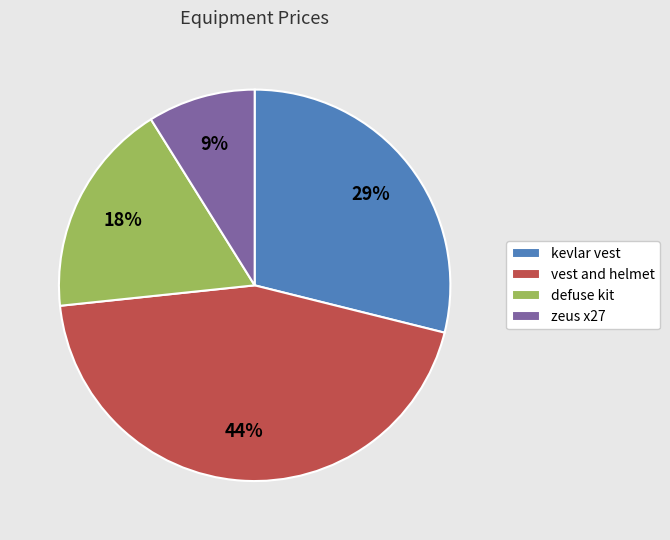

Count the number of slices in the pie.

4